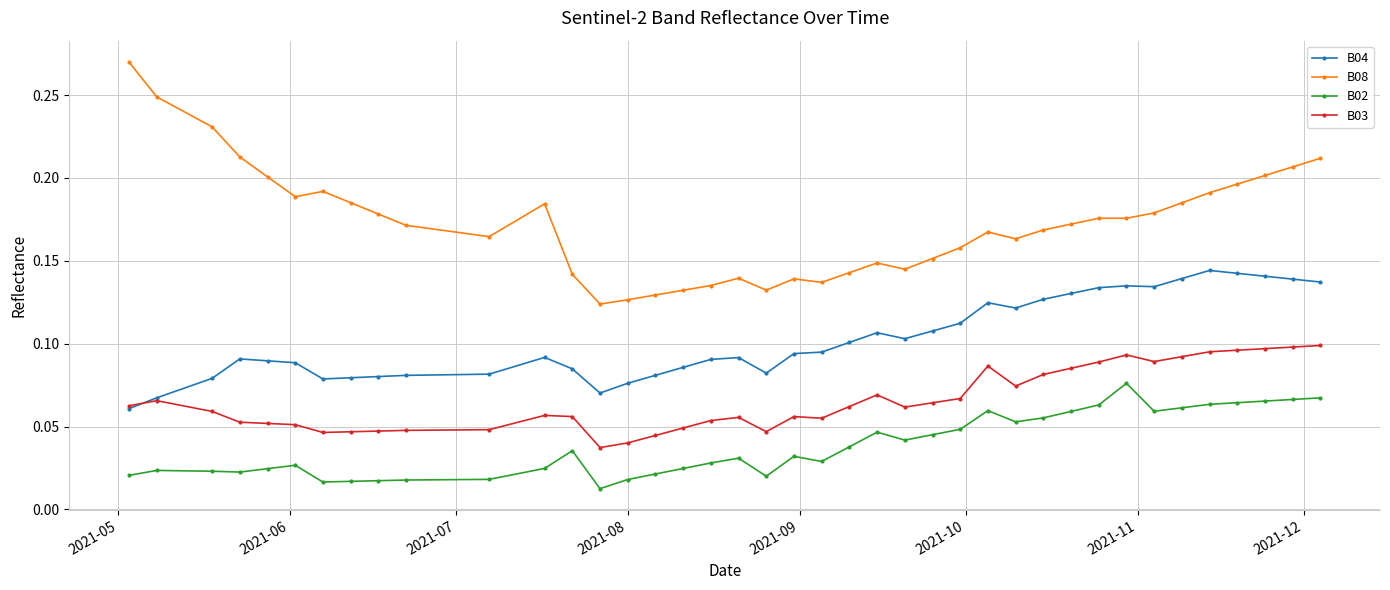

What are all the series names shown in the legend?

B04, B08, B02, B03